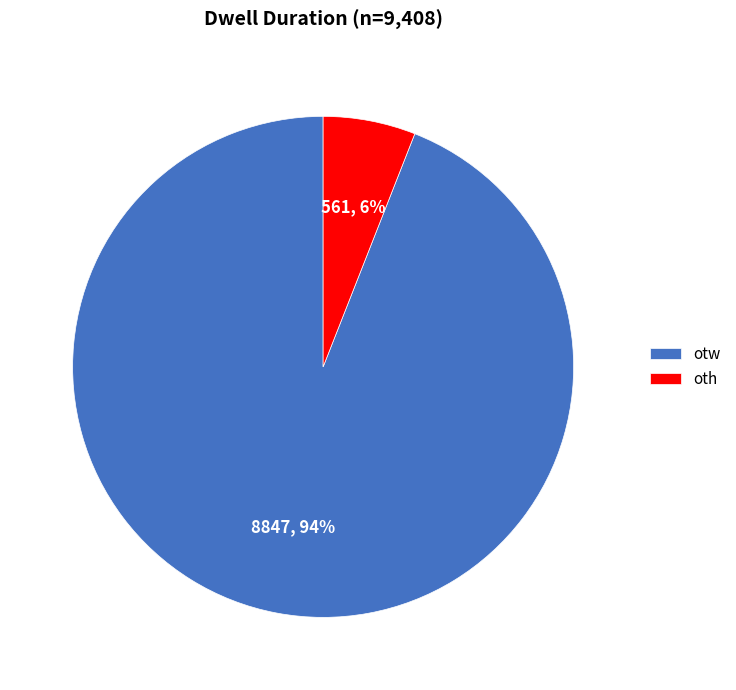

Which has a higher value, otw or oth?

otw